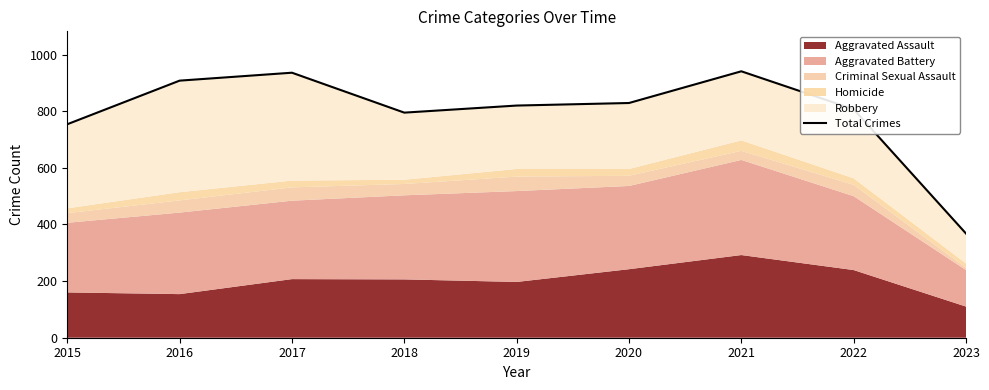

Reading left to right, list all the values displayed in this chart.

2015=754	2016=908	2017=936	2018=795	2019=820	2020=829	2021=941	2022=807	2023=368